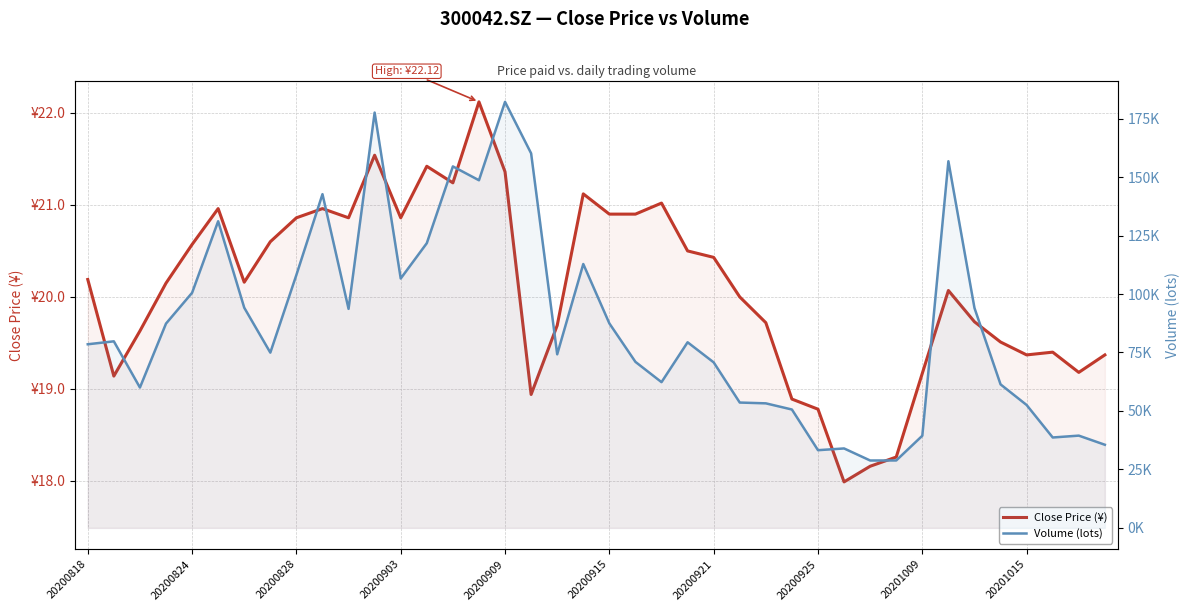

What are all the series names shown in the legend?

Close Price (¥), Volume (lots)